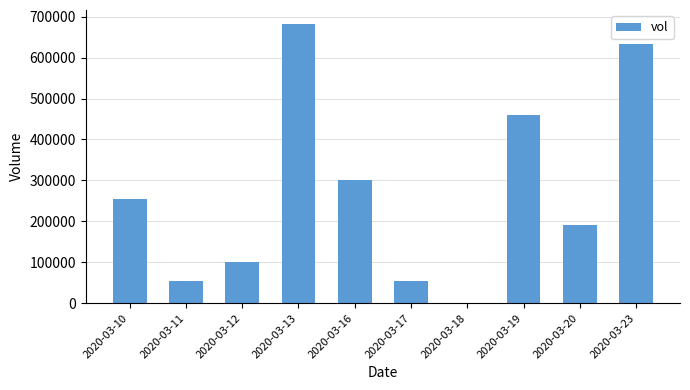

Does the chart contain stacked bars?

No